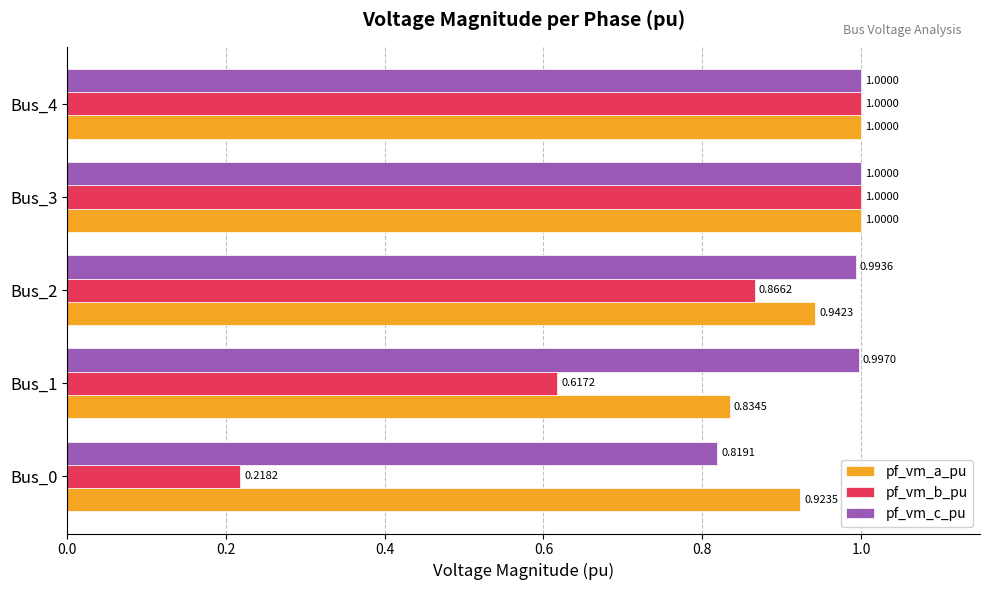

Which series changed the most between Bus_0 and Bus_1?

pf_vm_b_pu